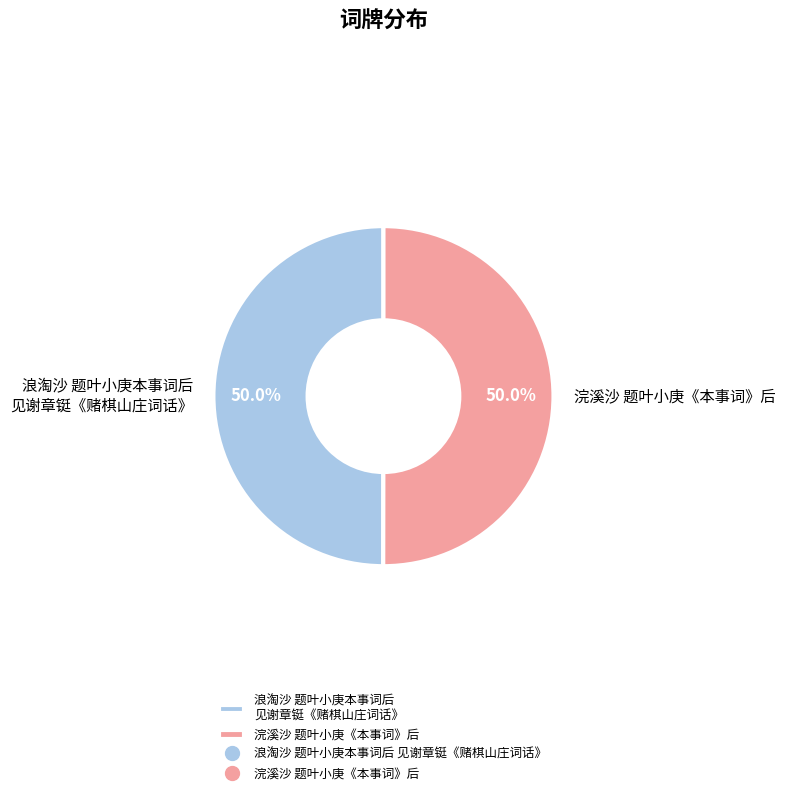

Do 浣溪沙 题叶小庚《本事词》后 and 浪淘沙 题叶小庚本事词后 见谢章铤《赌棋山庄词话》 together represent more than half of the pie?

Yes